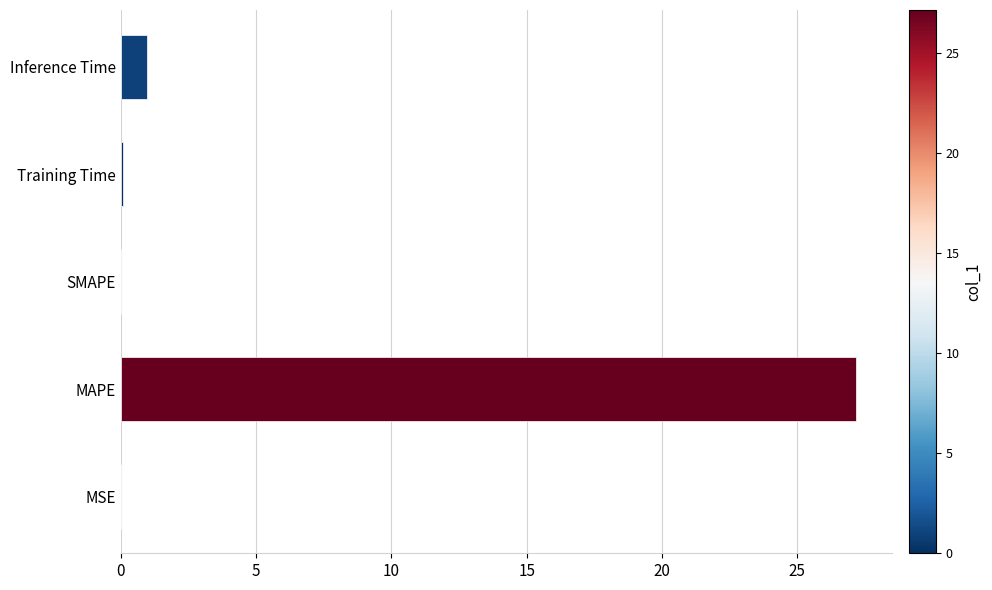

What is the greatest value displayed?

27.2